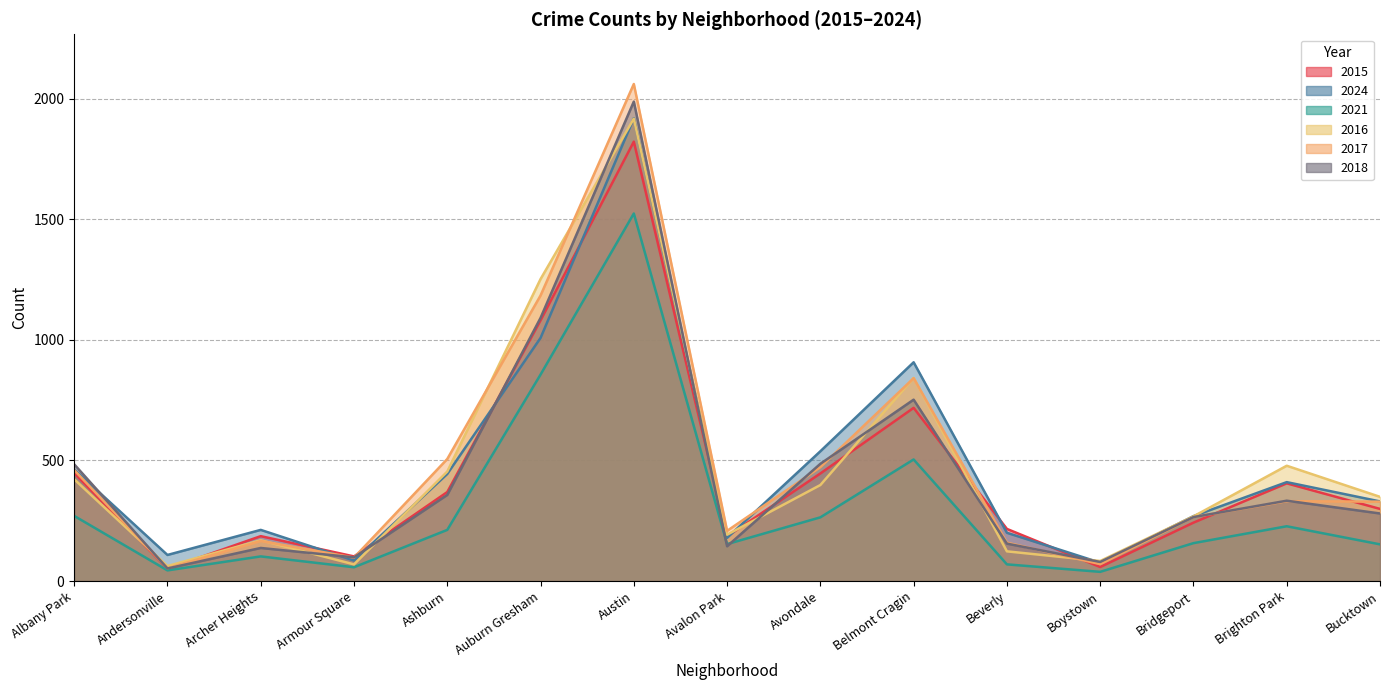

Rank the series at Ashburn from highest to lowest value.

2017, 2016, 2024, 2015, 2018, 2021